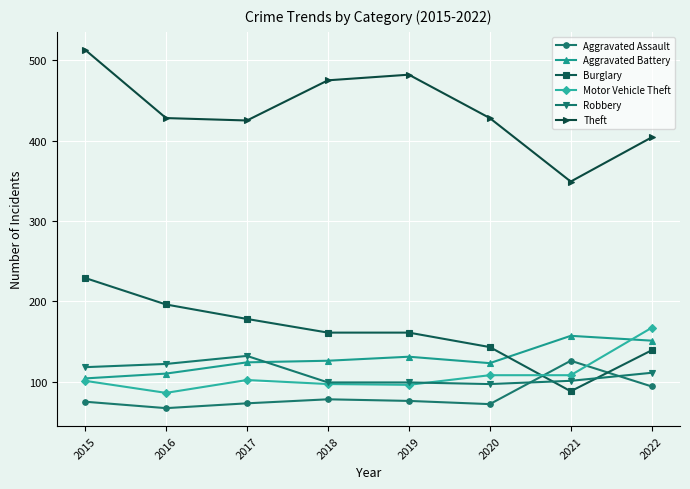

Which series has the largest range (max minus min)?

Theft